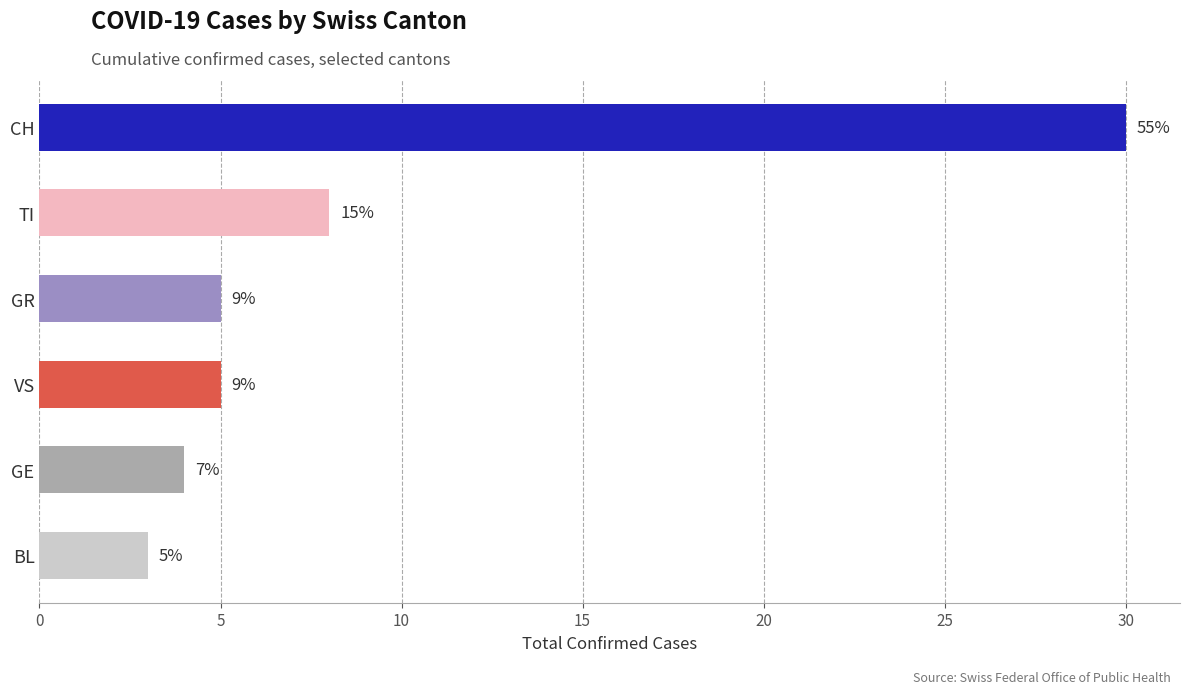

Are the bars horizontal?

Yes